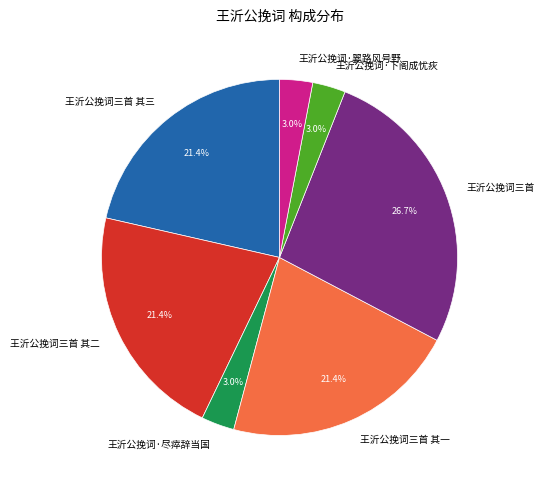

Is there any slice that represents more than half of the pie?

No